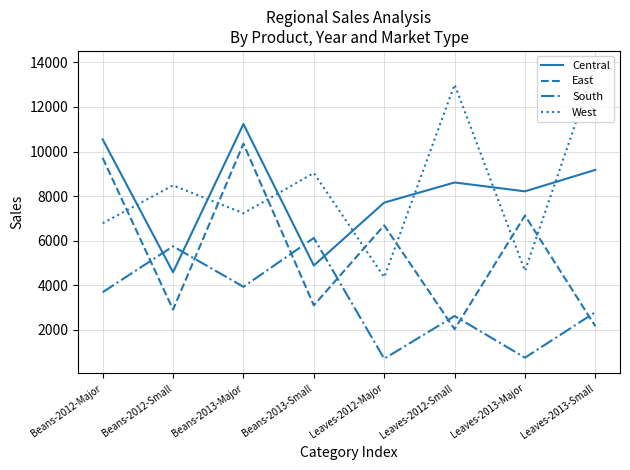

What is the difference between the second highest and minimum values in the South series?

5040